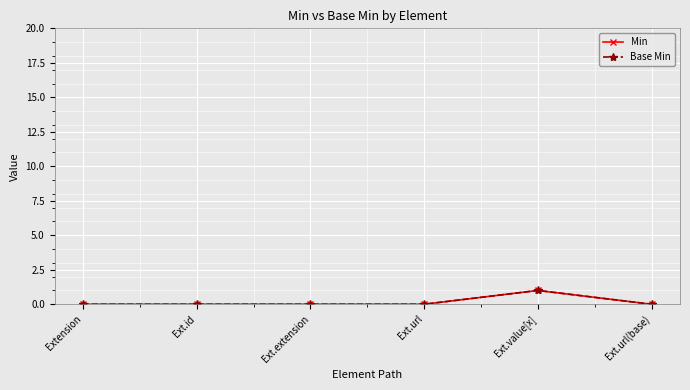

True or false: Base Min and Min intersect in this chart.

False